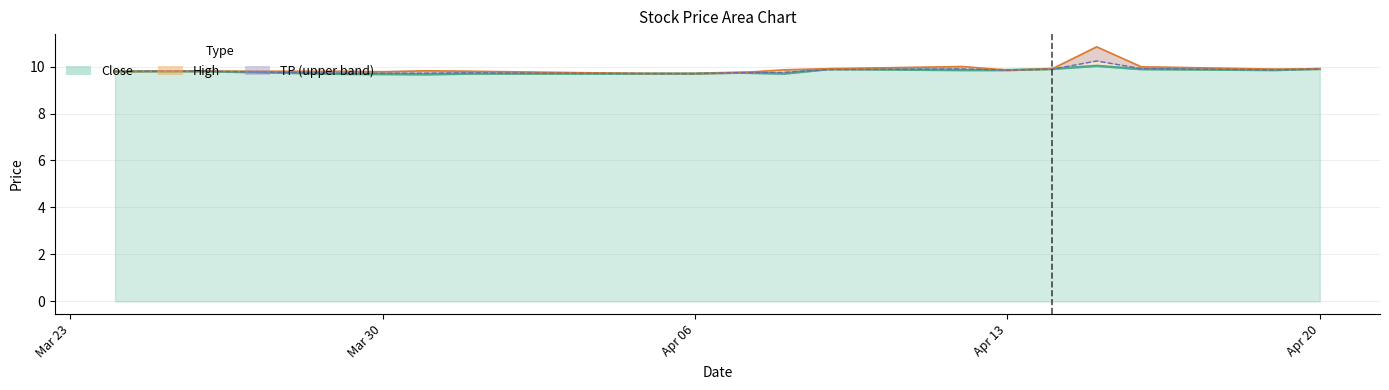

The value of Close at Mar 30 is 5.9. True or false?

False